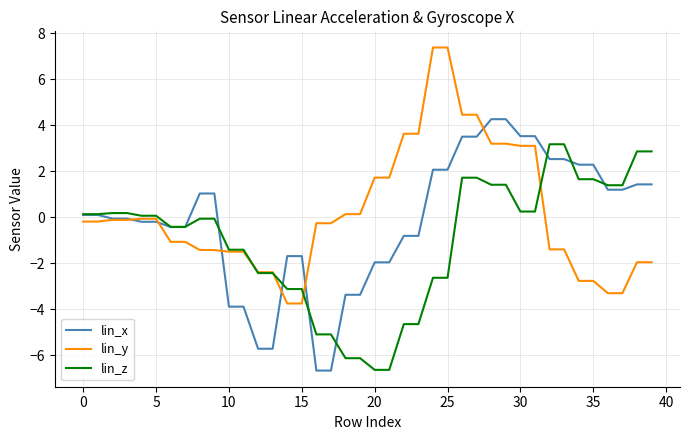

What is the average value of the lin_y series?

0.2